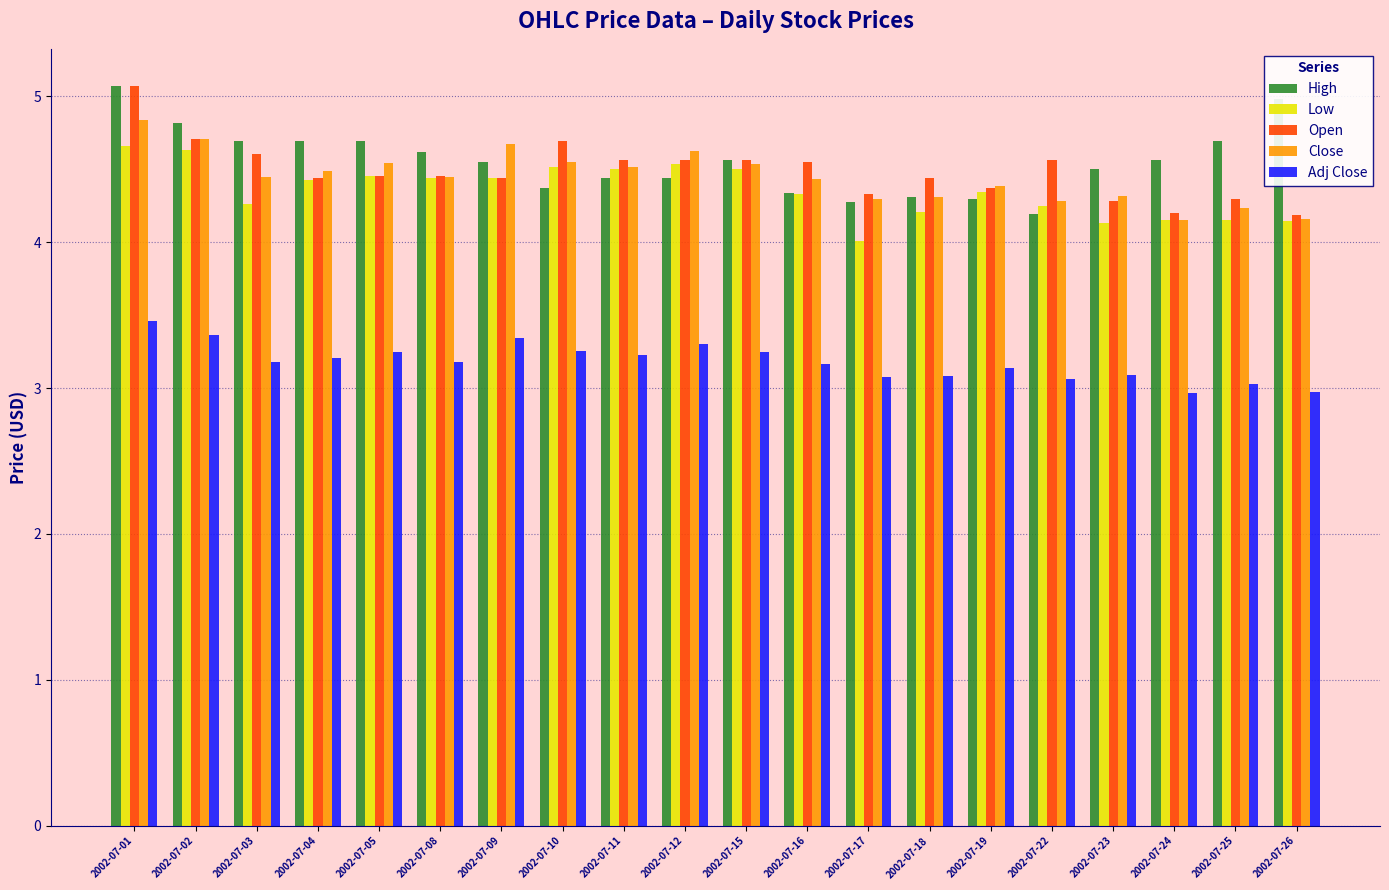

What is the average value of the Close series?

4.4